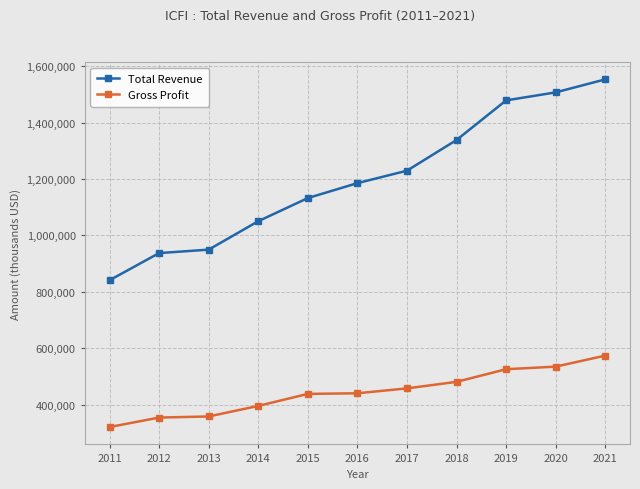

Does the chart display data point markers on the line(s)?

Yes